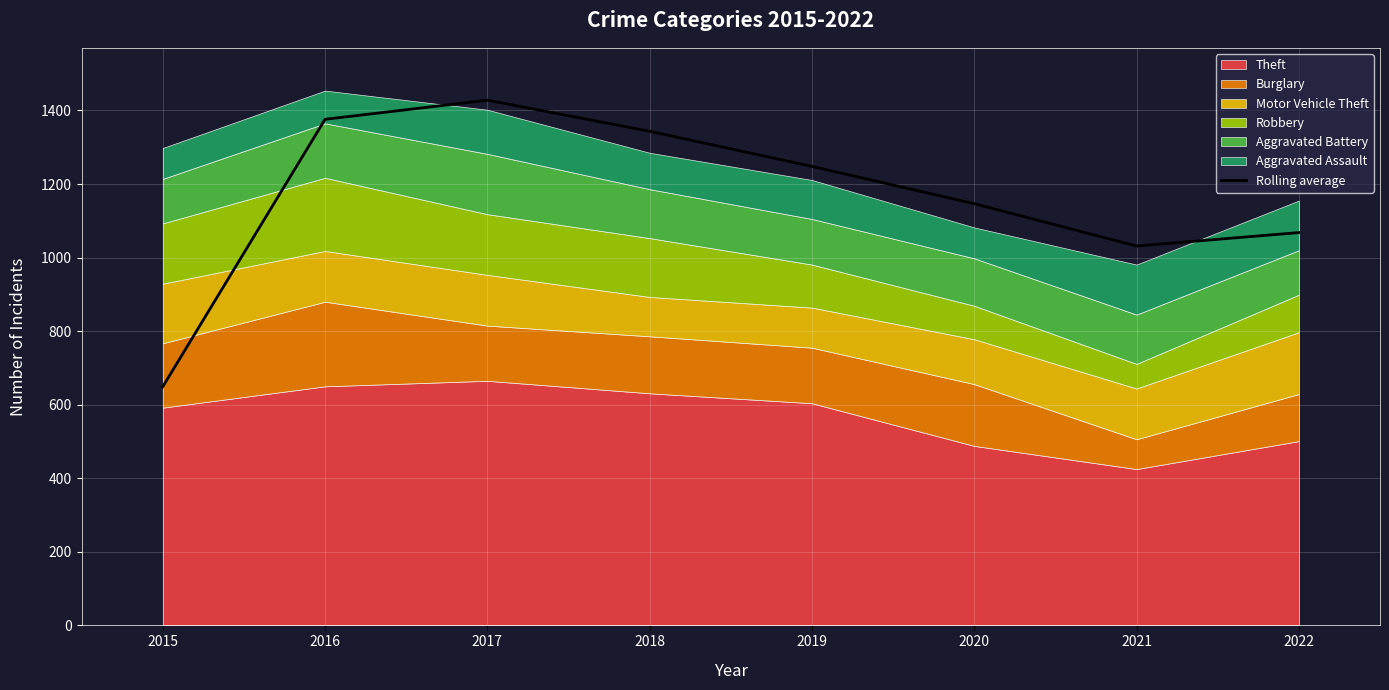

How many interior local valleys (lower than both neighbors) does the data have?

1